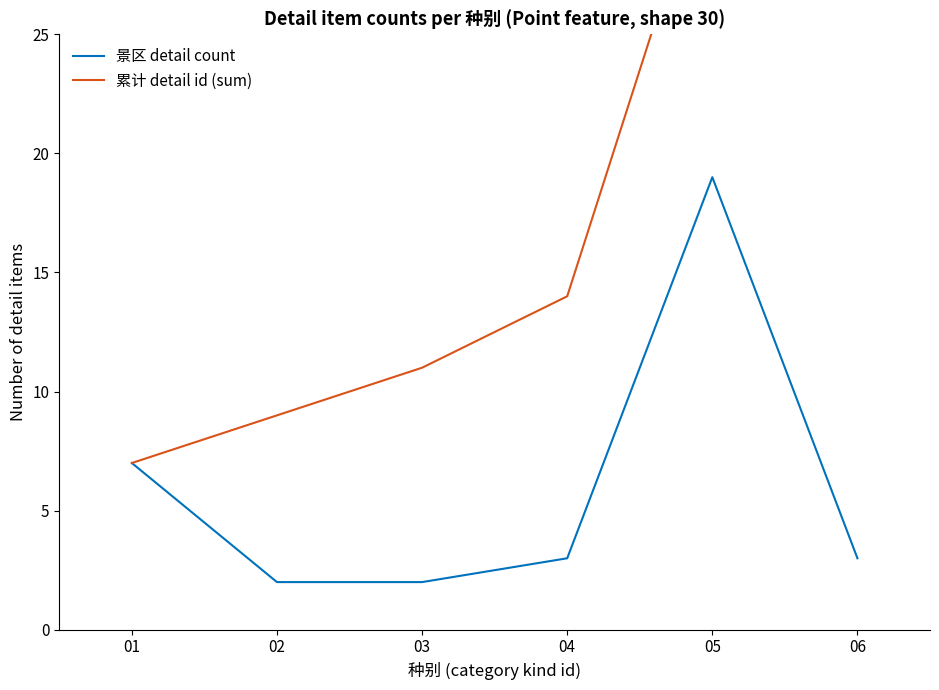

What is the difference between the second highest and minimum values in the 景区 detail count series?

5